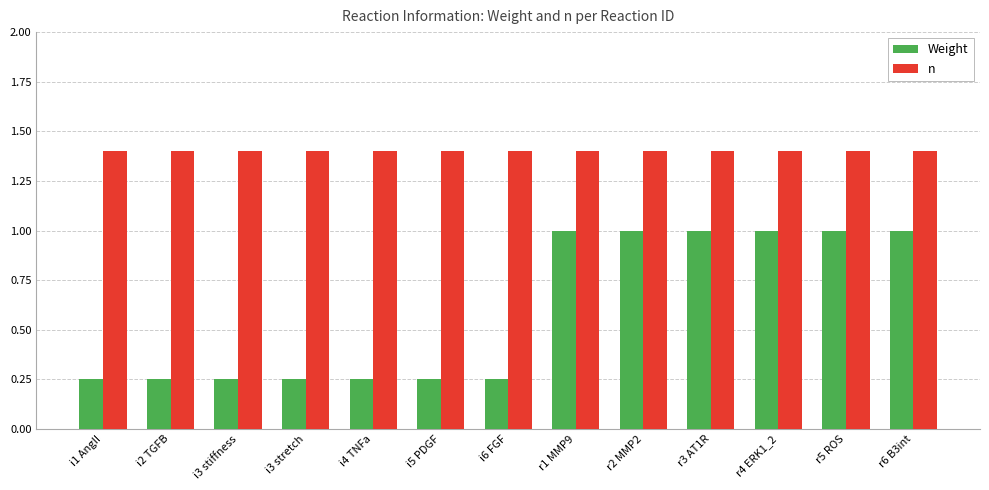

Is the value of n at i4 TNFa greater than the value of Weight at i2 TGFB?

Yes